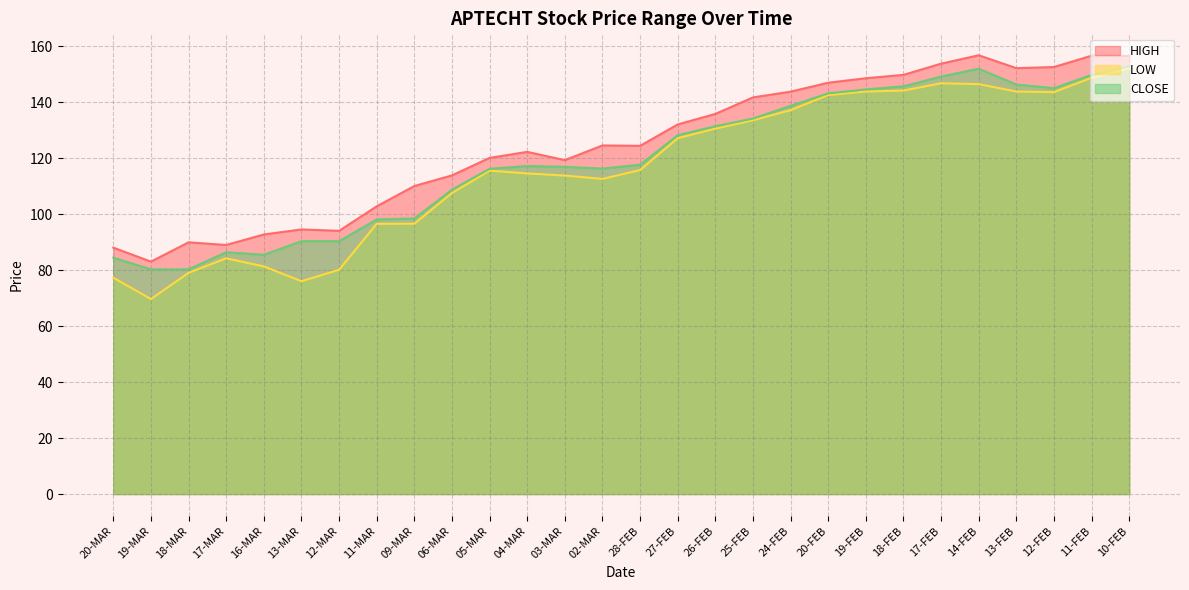

Between 11-MAR and 10-FEB, which series saw the biggest shift?

LOW